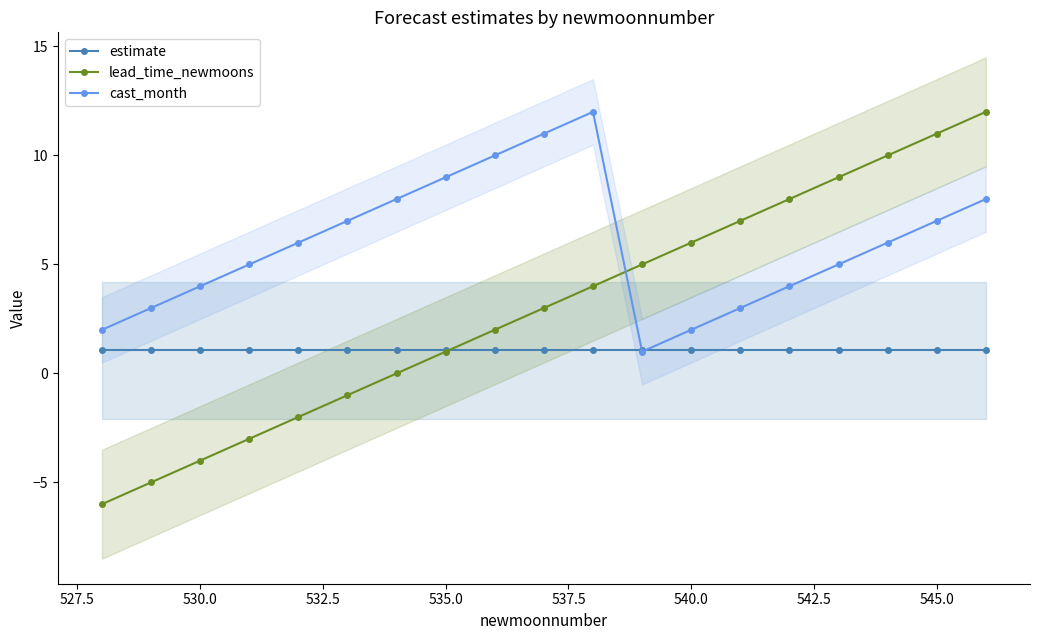

At how many categories does at least one series exceed 5?

14